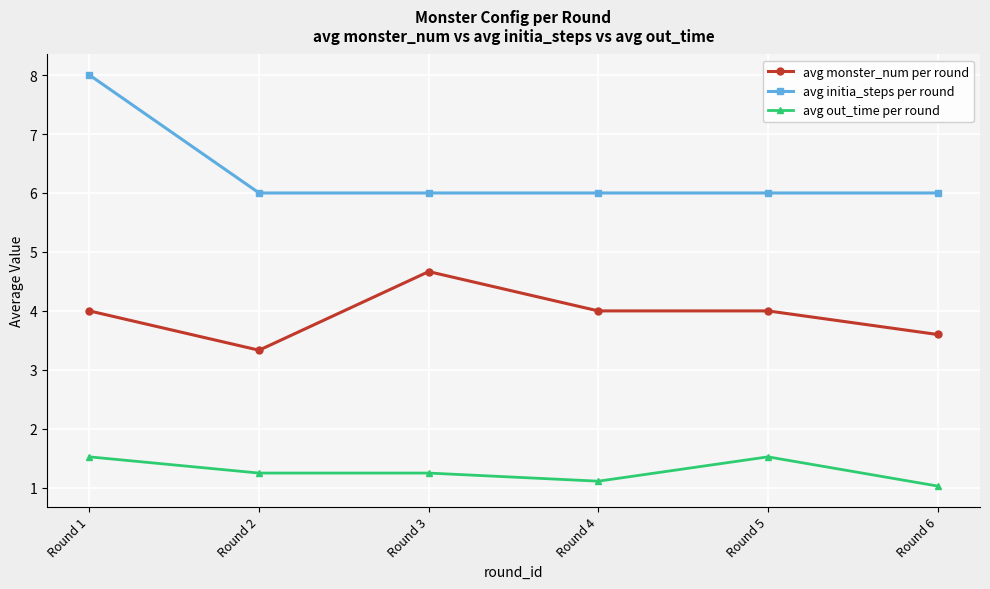

True or false: avg initia_steps per round and avg monster_num per round cross at least once.

False